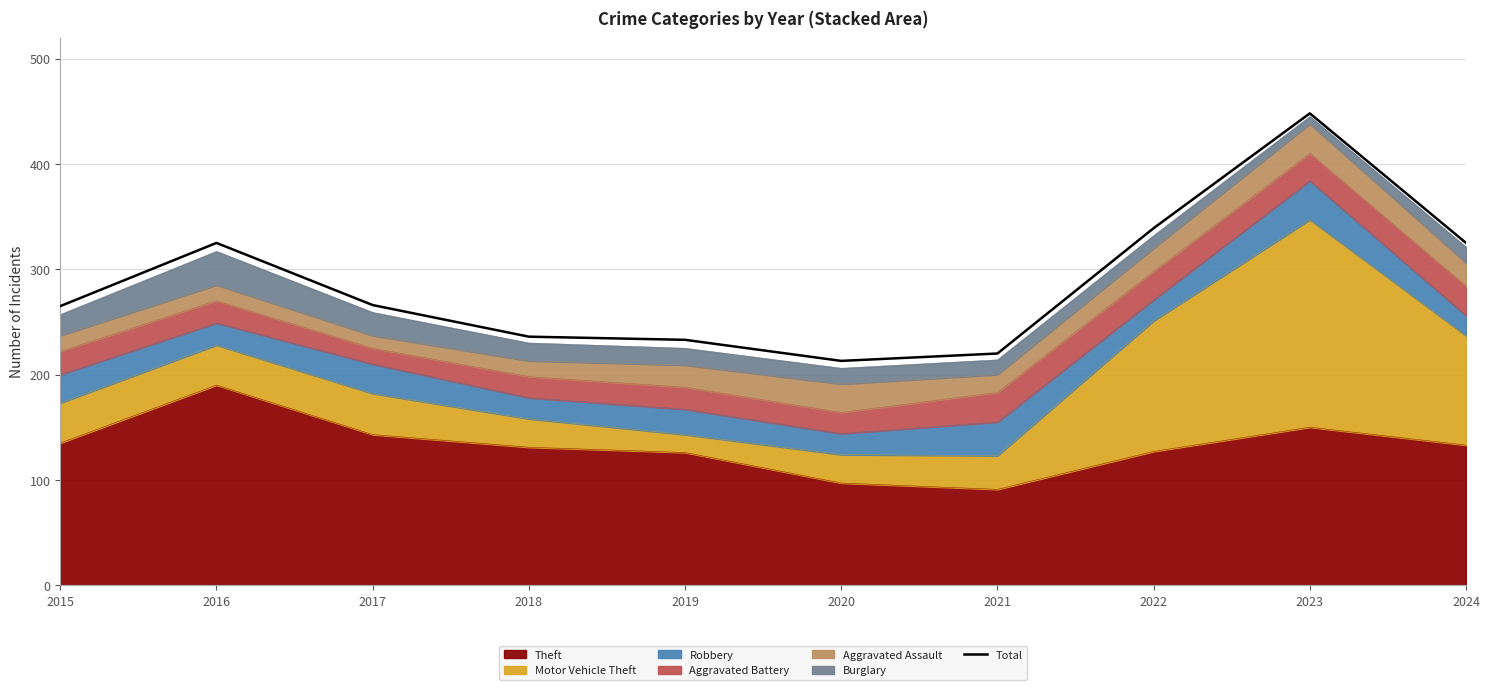

List the labels in order of value, smallest first.

2020, 2021, 2019, 2018, 2015, 2017, 2016, 2024, 2022, 2023